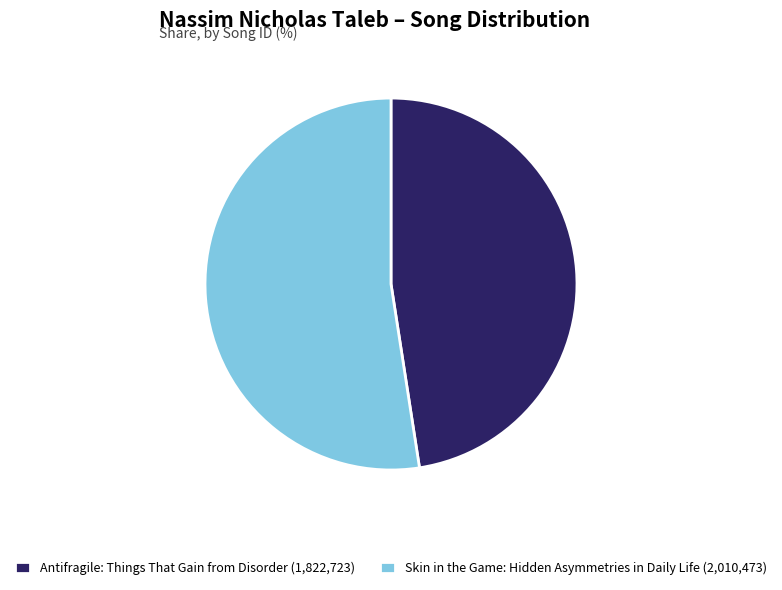

Is it true that Antifragile: Things That Gain from Disorder is 39% of the pie?

False